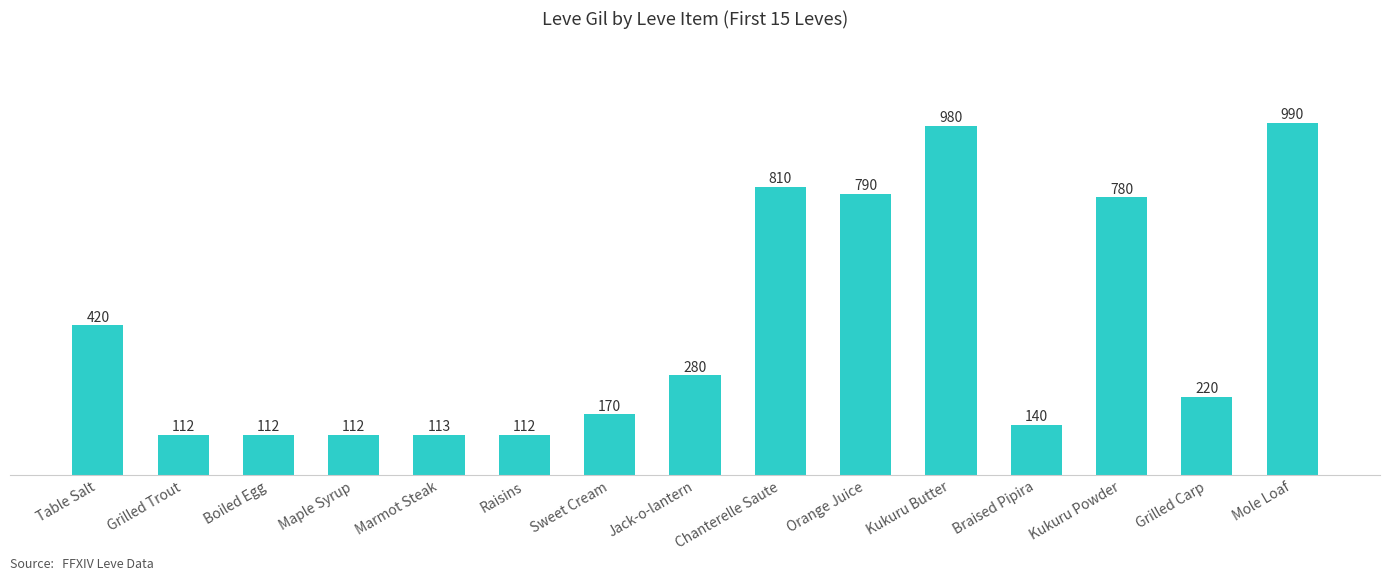

How many data points are less than 220?

7